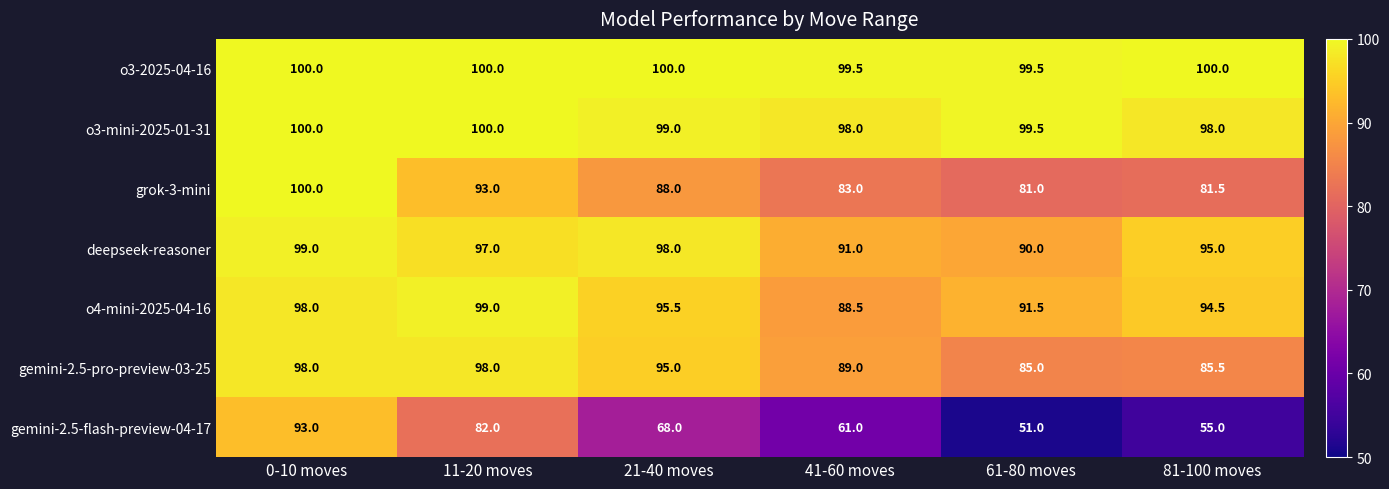

Which series has the largest range (max minus min)?

gemini-2.5-flash-preview-04-17